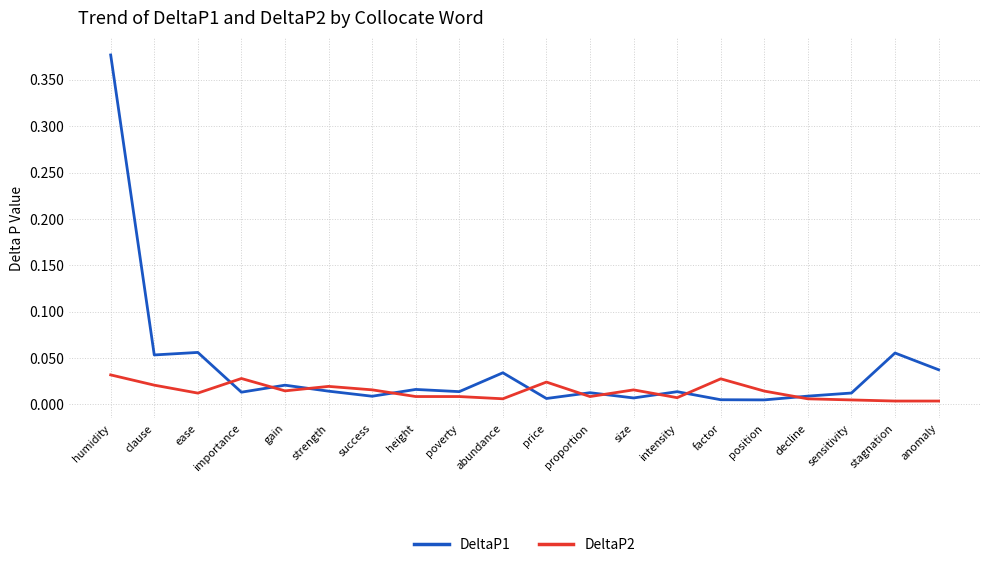

List the series in order of their peak value, highest first.

DeltaP1, DeltaP2